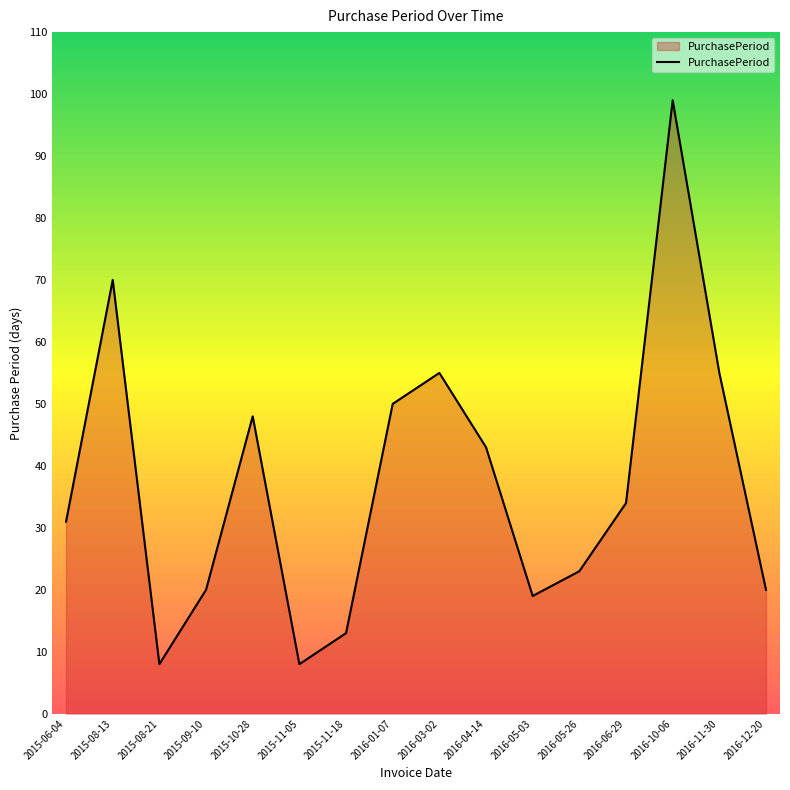

Which category has the highest value across all series?

2016-10-06